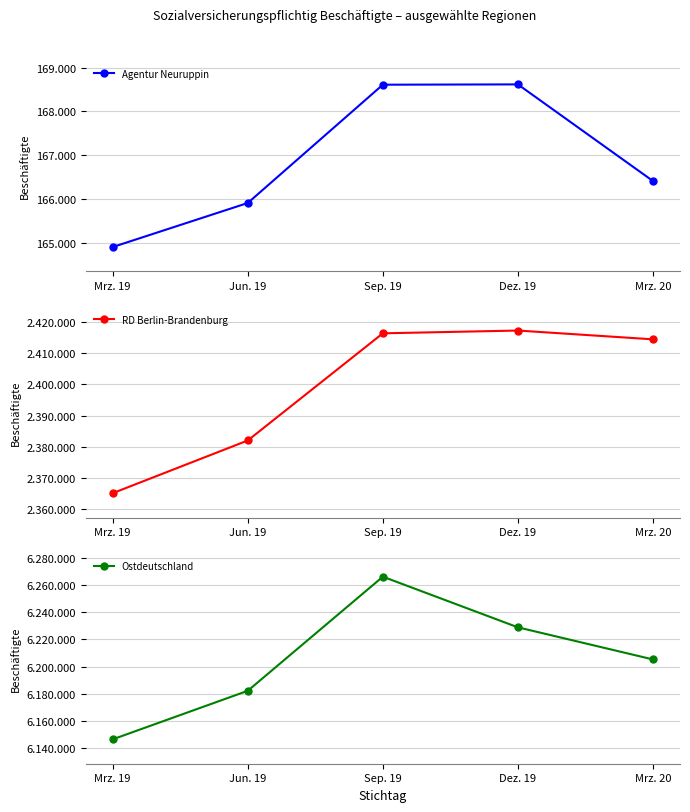

Reading left to right, what are all the values shown in this chart?

Agentur Neuruppin: 164897	165904	168609	168616	166406
RD Berlin-Brandenburg: 2365211	2382076	2416375	2417263	2414449
Ostdeutschland: 6146594	6182255	6266099	6228885	6205288